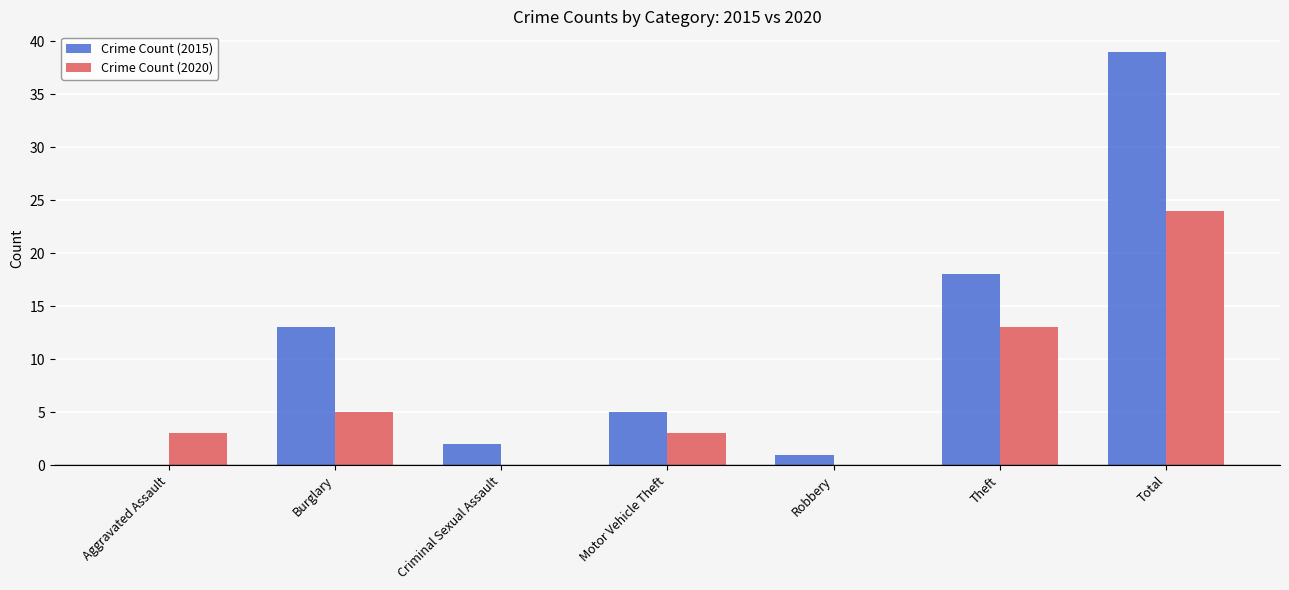

Which category has the highest value across all series?

Total